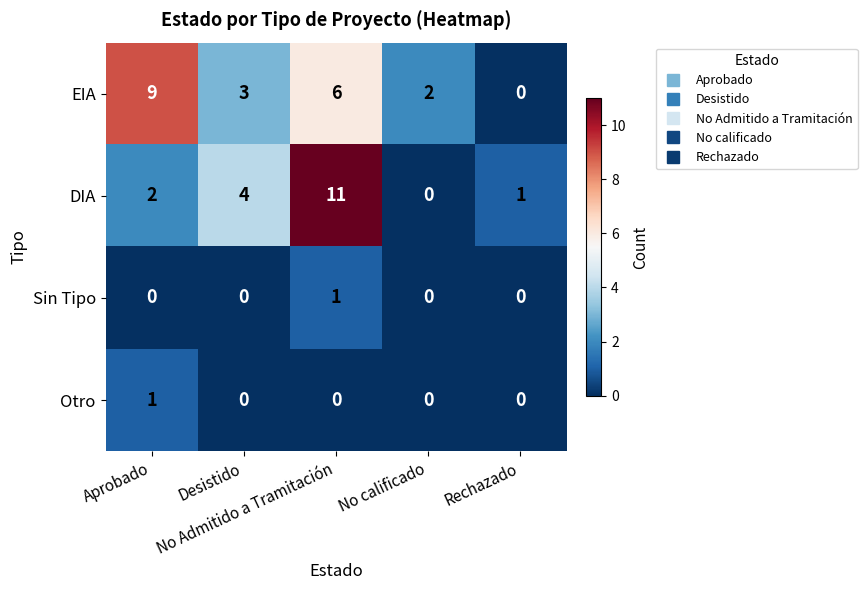

Which series has the largest range (max minus min)?

DIA